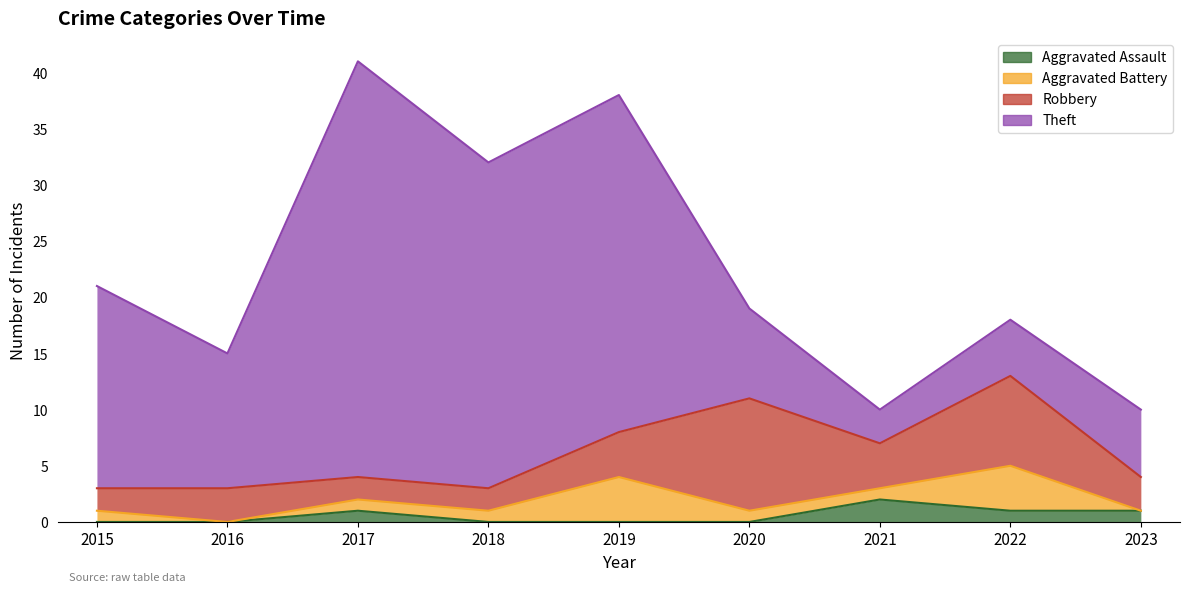

Which series has the widest spread of values?

Theft